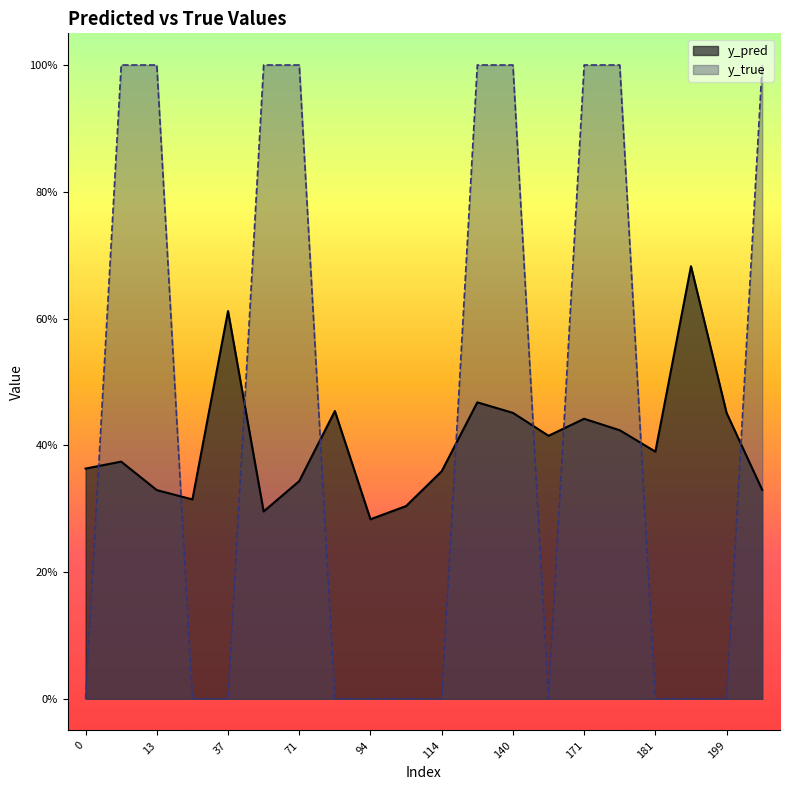

Does the chart display data point markers on the line(s)?

No